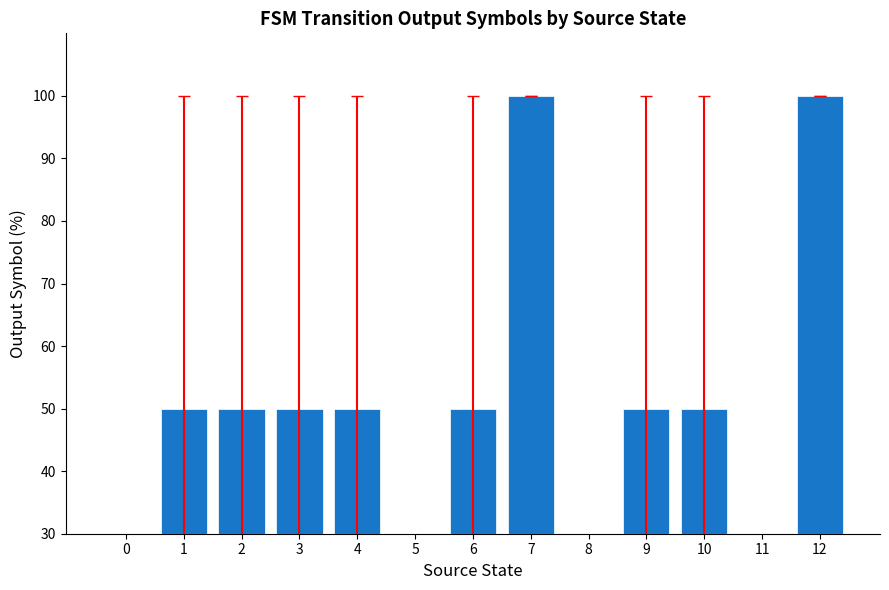

Count the number of values greater than 50.

2